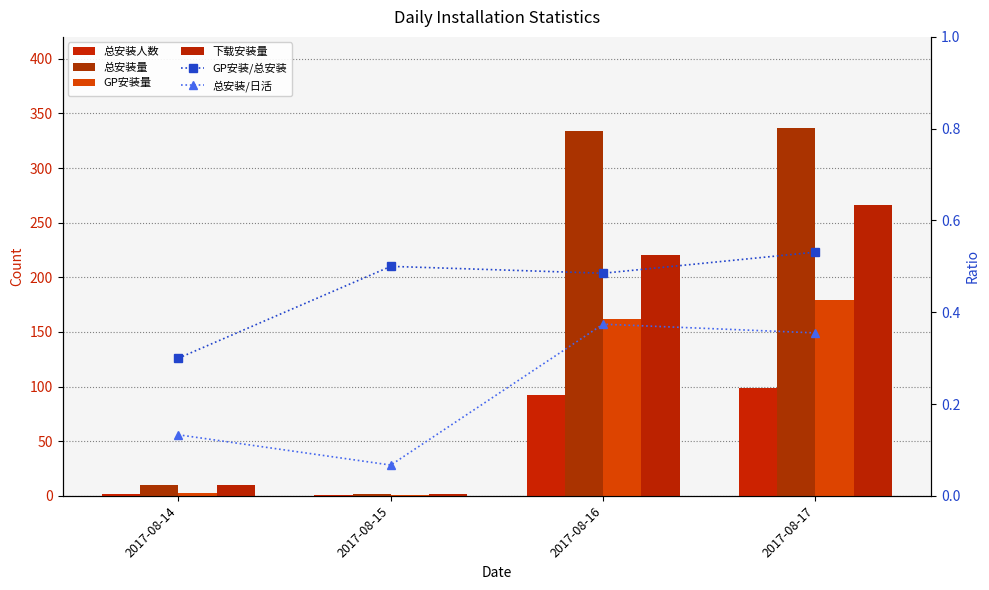

At which label does 总安装人数 reach its minimum?

2017-08-15